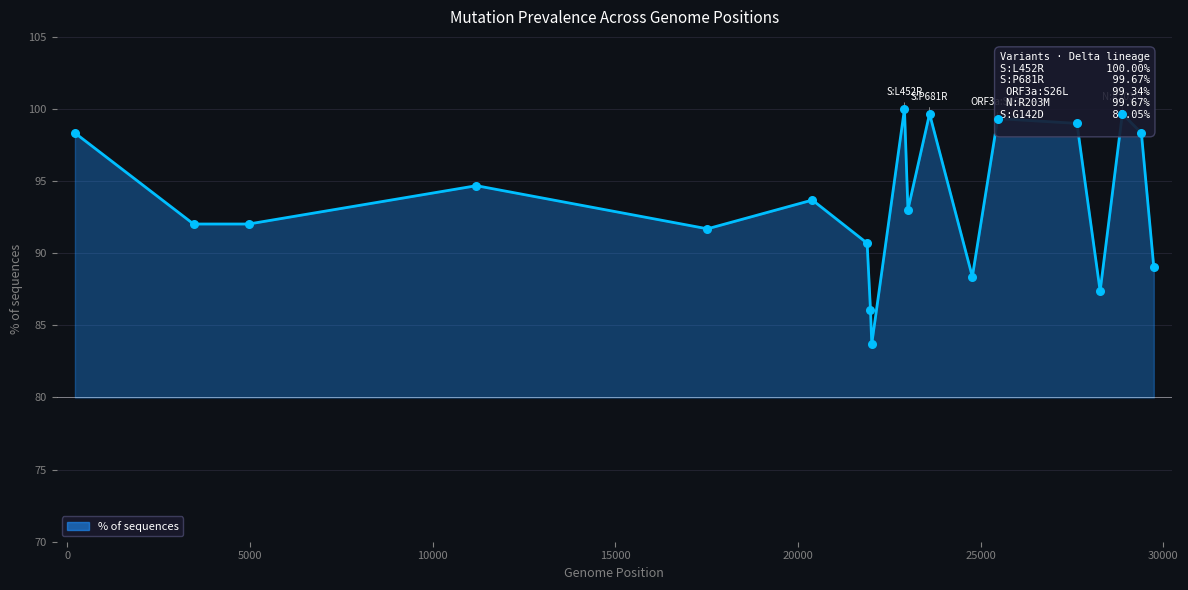

Which has a higher value, N:R203M or S:Q1071H?

N:R203M